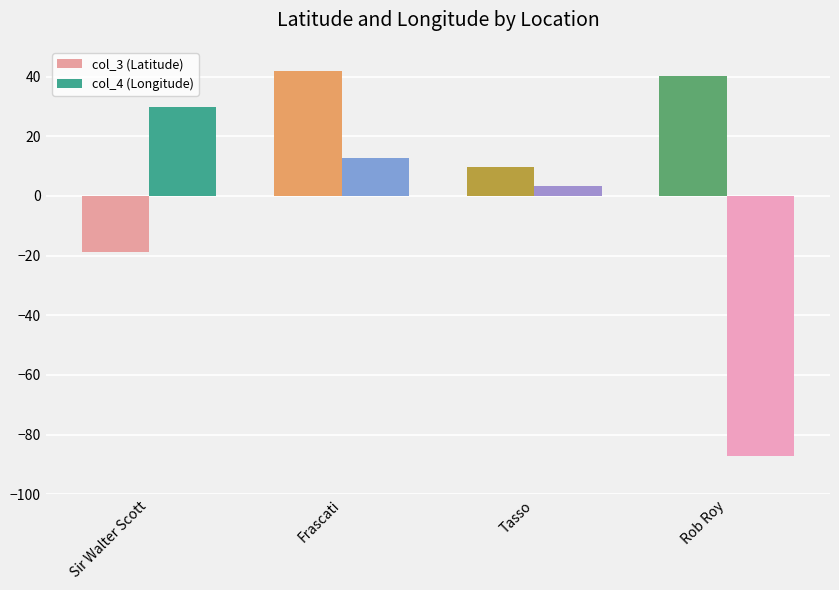

Reading right to left, list all the values displayed in this chart.

col_3 (Latitude): 40.2	9.7	41.8	-18.8
col_4 (Longitude): -87.2	3.2	12.7	29.7